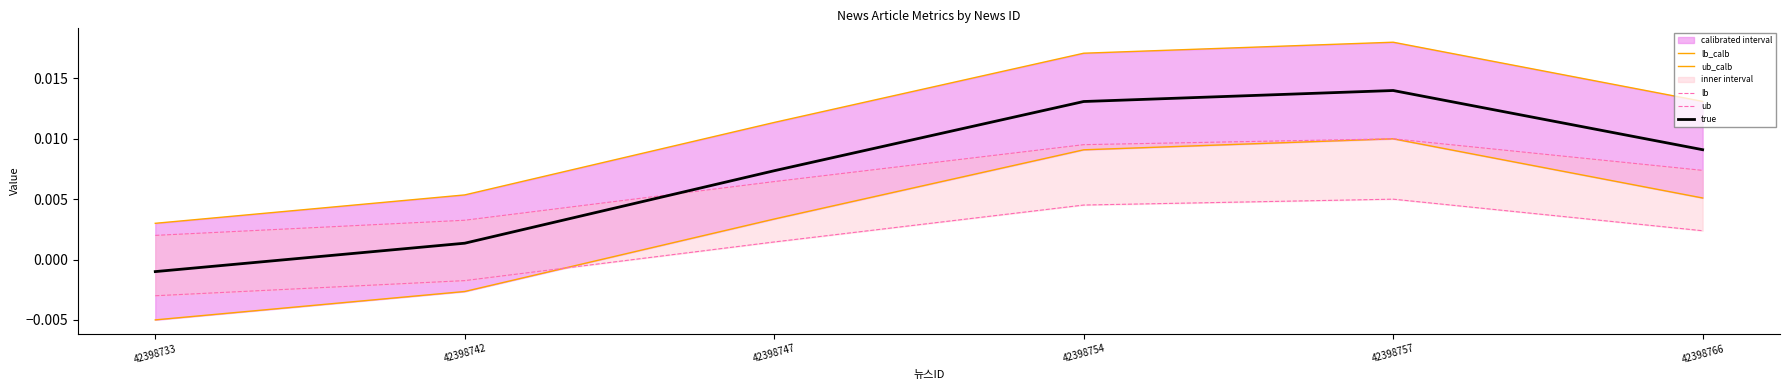

Does the chart have visible grid lines?

No